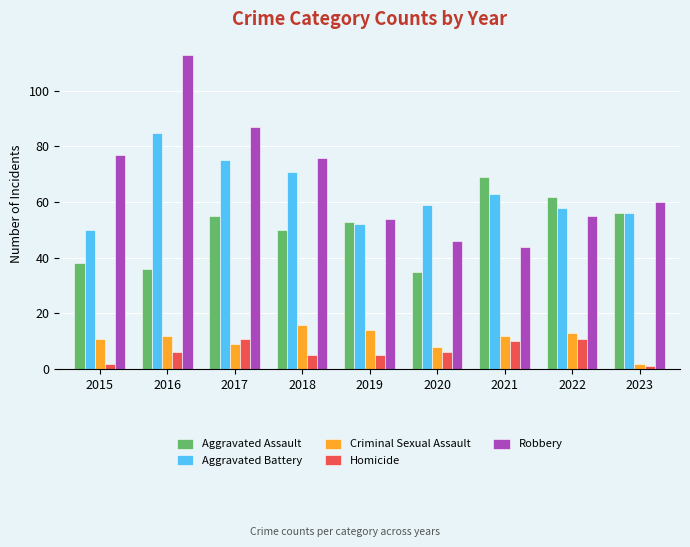

Reading left to right, list all the values displayed in this chart.

Aggravated Assault: 2015=38	2016=36	2017=55	2018=50	2019=53	2020=35	2021=69	2022=62	2023=56
Aggravated Battery: 2015=50	2016=85	2017=75	2018=71	2019=52	2020=59	2021=63	2022=58	2023=56
Criminal Sexual Assault: 2015=11	2016=12	2017=9	2018=16	2019=14	2020=8	2021=12	2022=13	2023=2
Homicide: 2015=2	2016=6	2017=11	2018=5	2019=5	2020=6	2021=10	2022=11	2023=1
Robbery: 2015=77	2016=113	2017=87	2018=76	2019=54	2020=46	2021=44	2022=55	2023=60